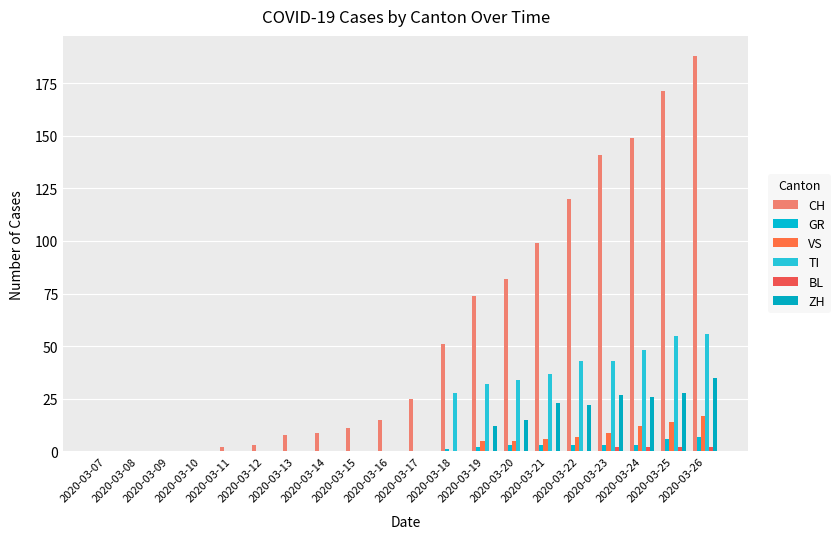

What is the maximum value shown in the chart?

188